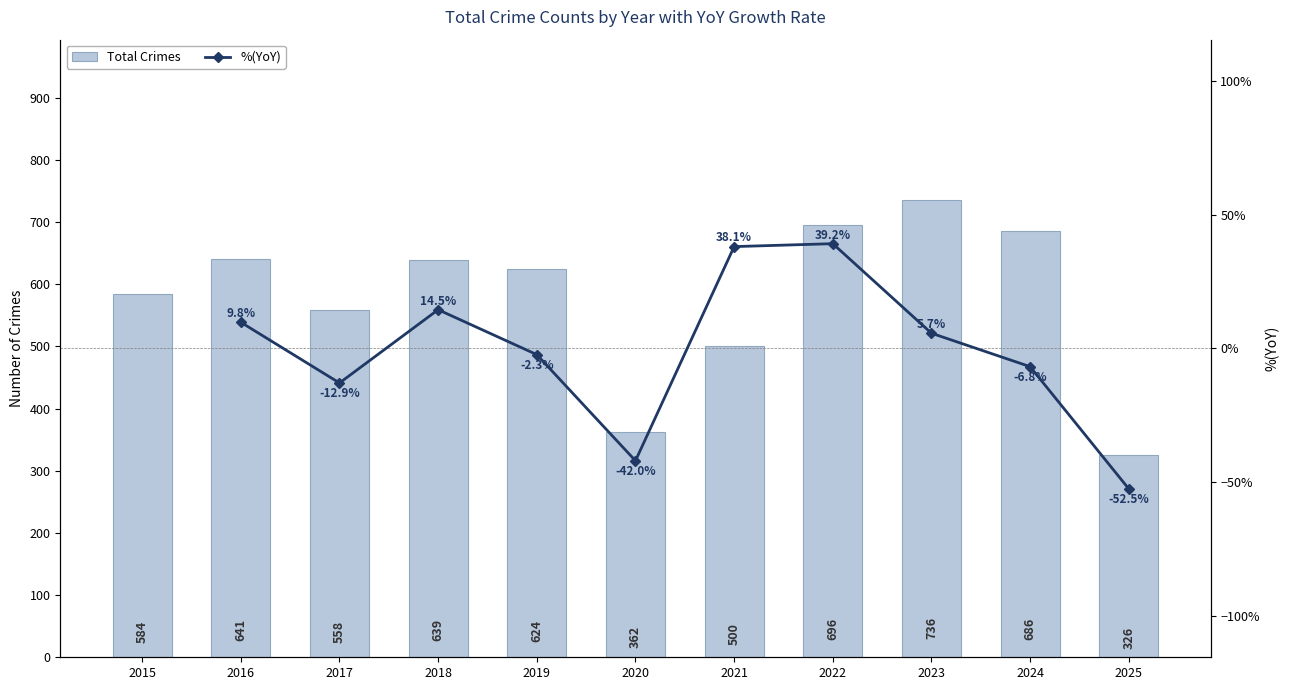

Which has a higher value, 2020 or 2025?

2020